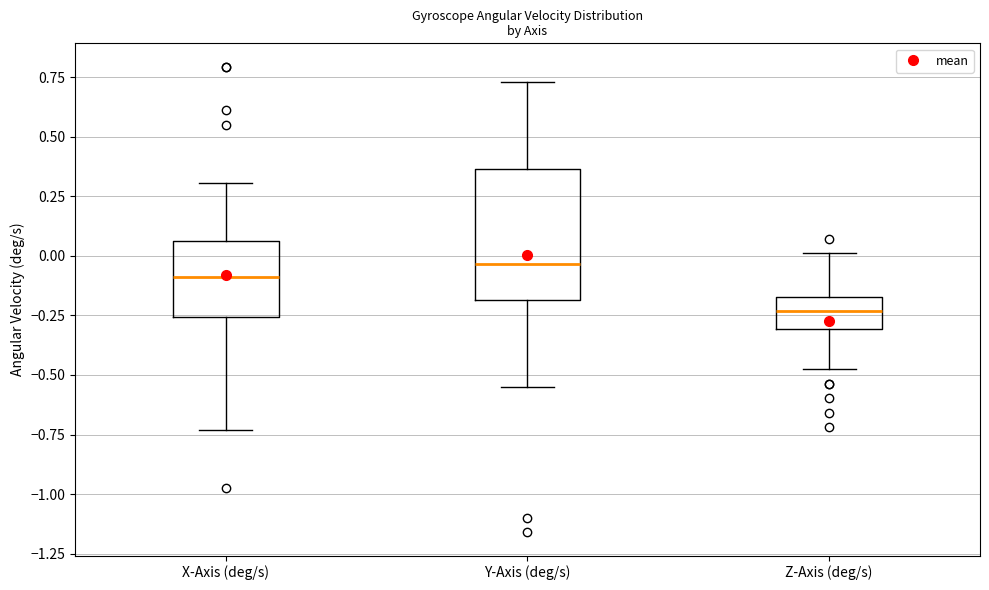

Comparing the boxes themselves (not the whiskers), which one is the tallest?

Y-Axis (deg/s)